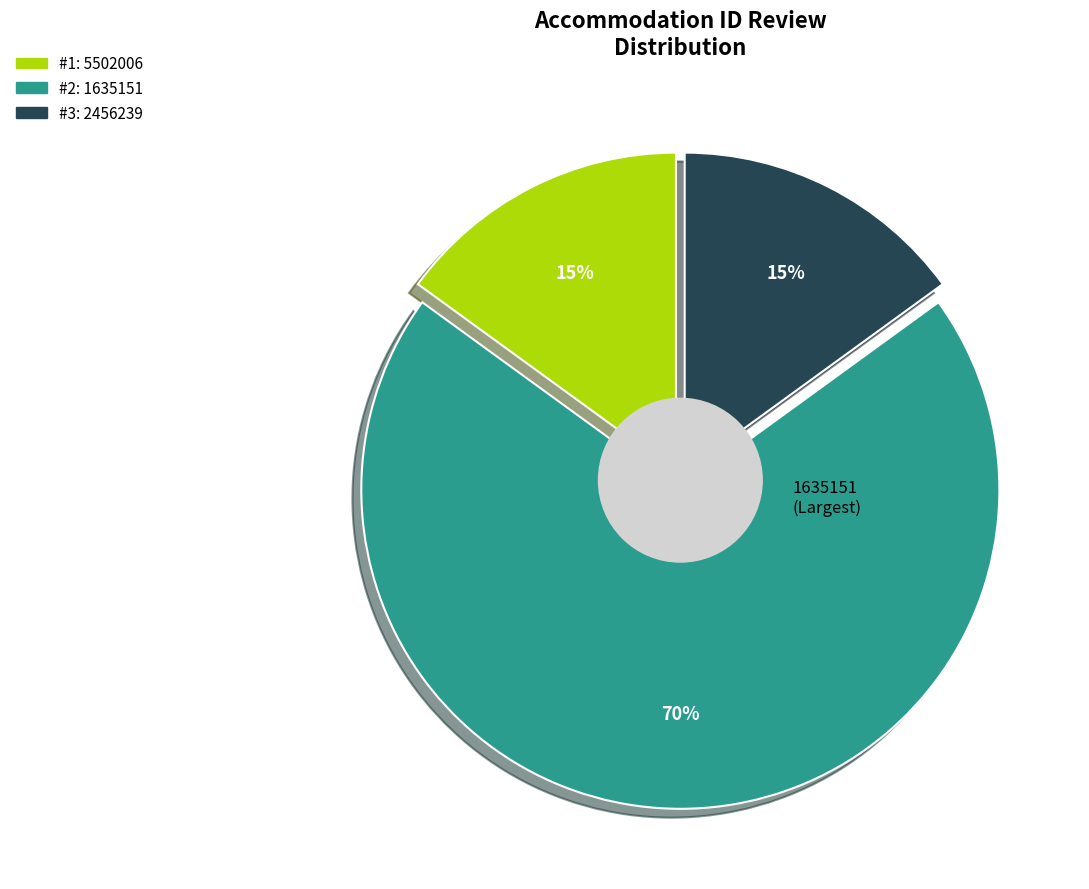

How much of the chart is everything except 2456239?

85.0%